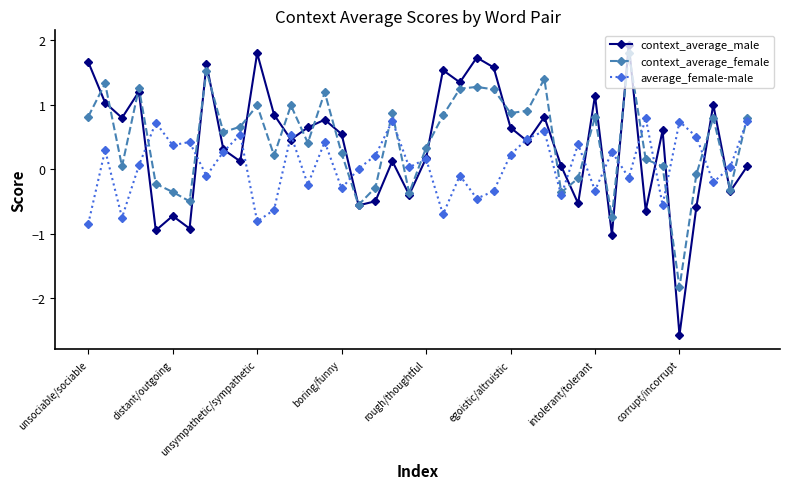

True or false: average_female-male has more than 2 points higher than both neighbors.

True